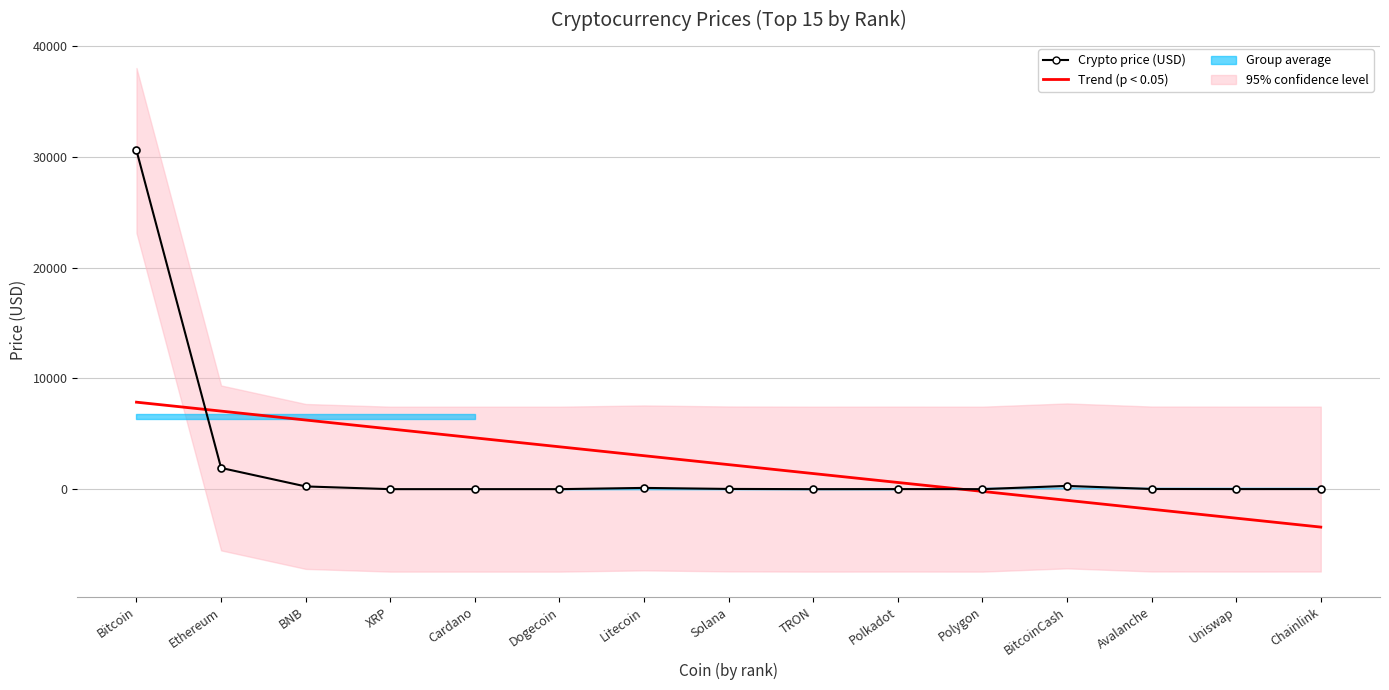

At which label does Trend (p < 0.05) first exceed 2212?

Bitcoin